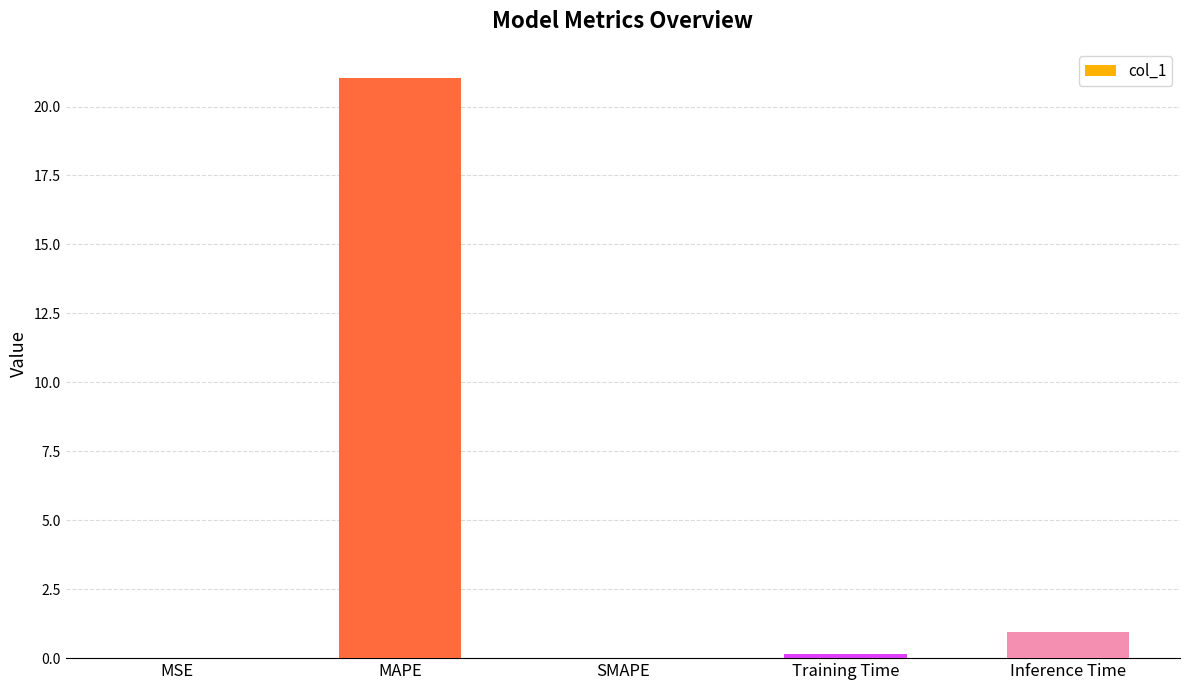

Count the number of data series in this chart.

1